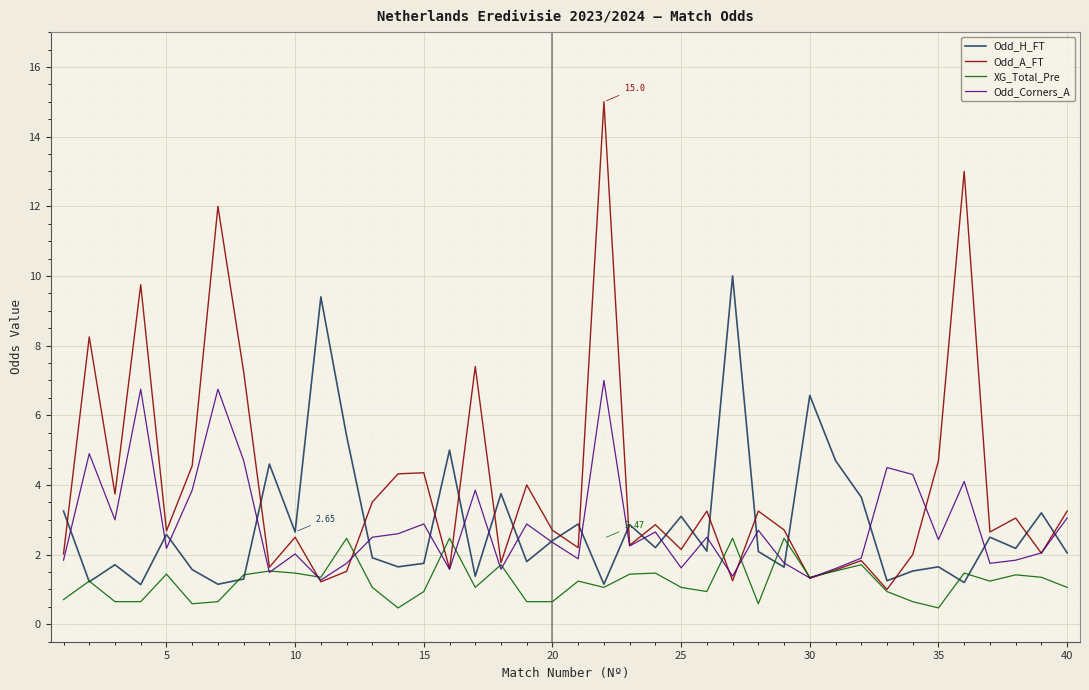

Which series has the largest total across all categories?

Odd_A_FT